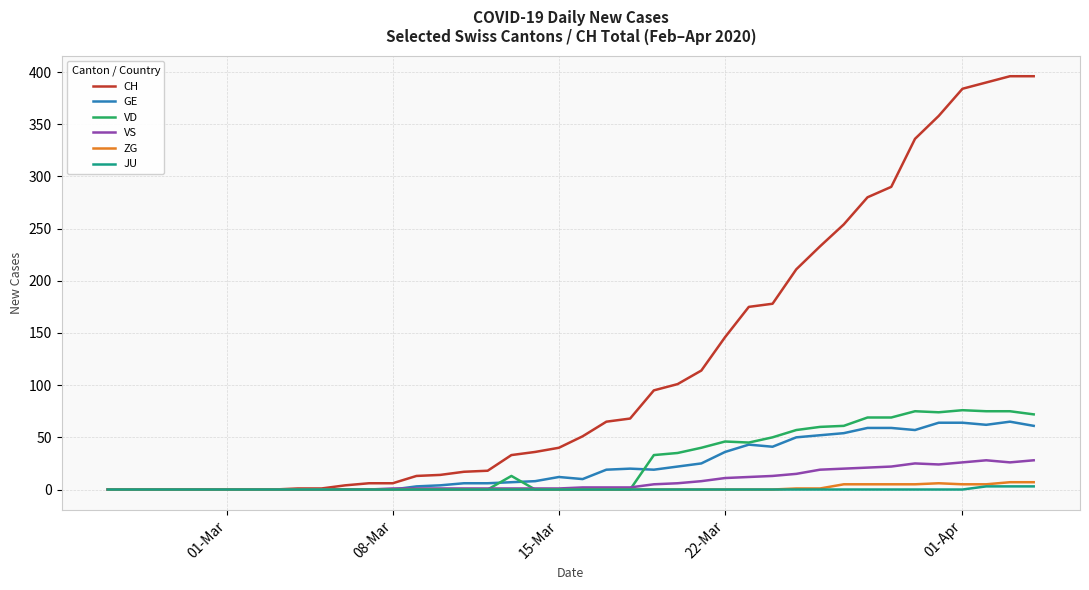

List the series in order of their peak value, lowest first.

JU, ZG, VS, GE, VD, CH